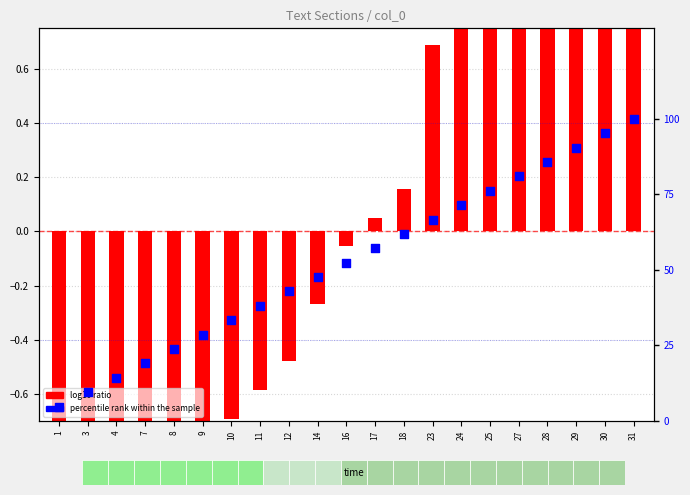

At which category is the sum across all series the highest?

31